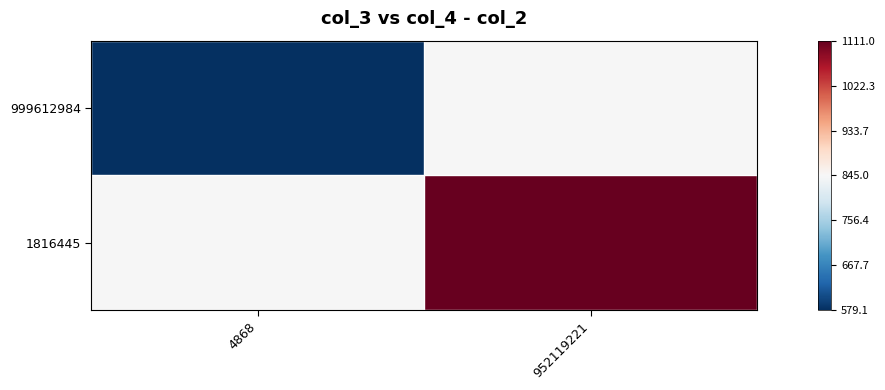

Reading right to left, transcribe all the data shown in this chart.

999612984: 952119221=845.0	4868=579.1
1816445: 952119221=1111.0	4868=845.0